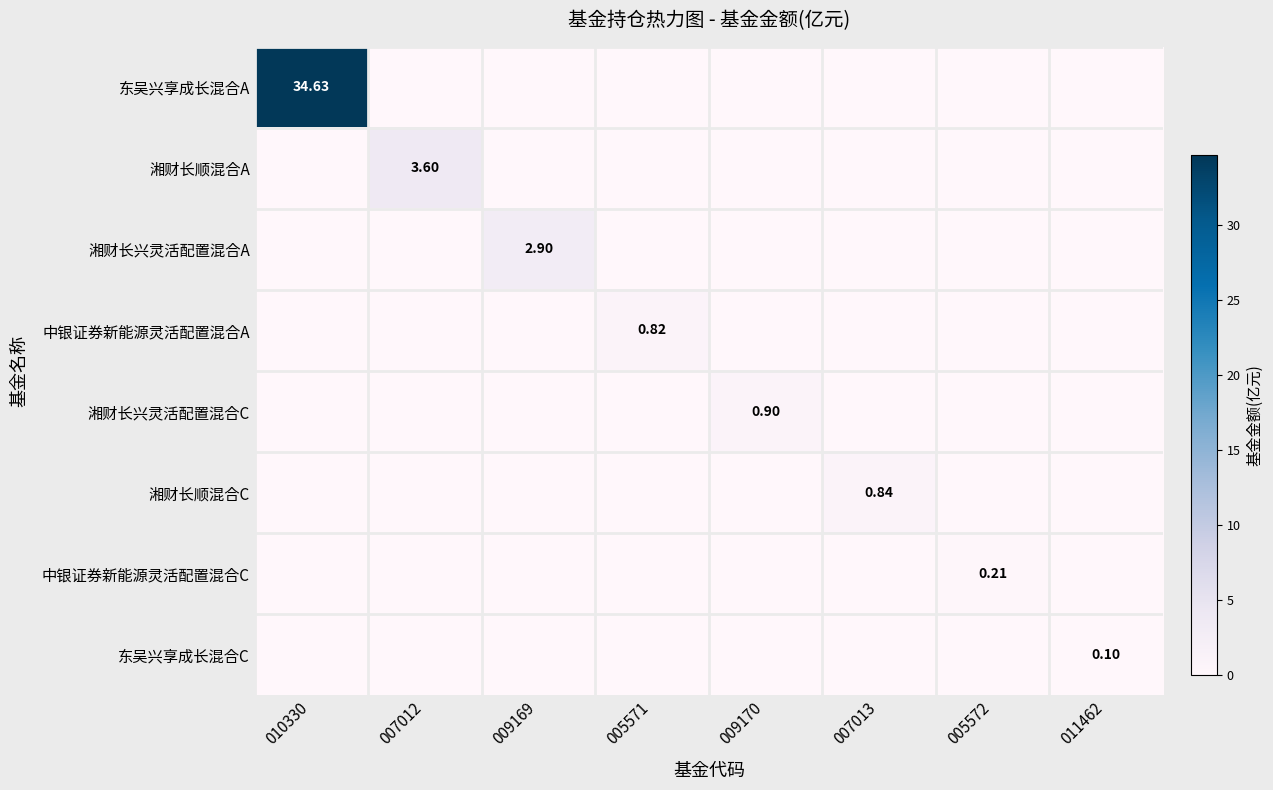

The 湘财长顺混合A series shows 0.8 at 007012. True or false?

False